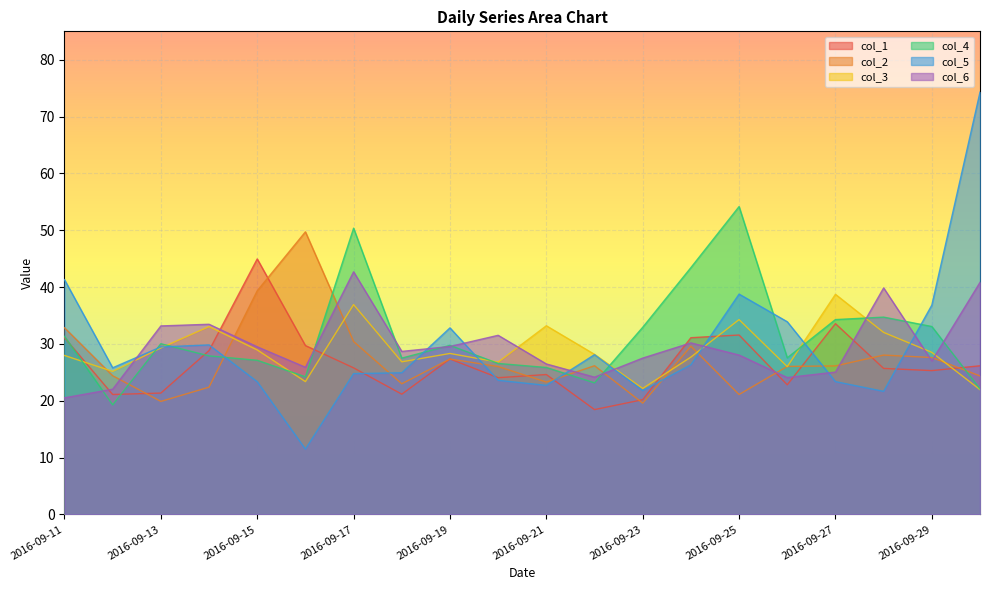

What is the value of the 3 point at the 1st from the left?

31.3